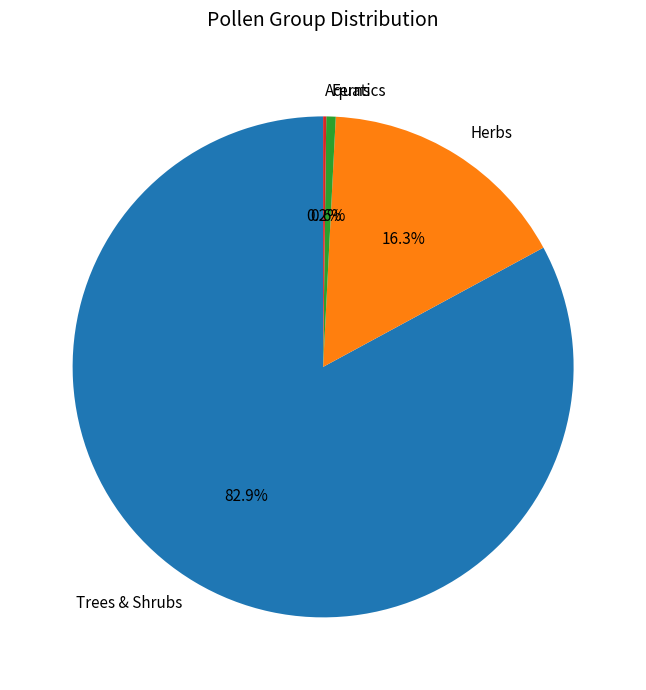

Which slice is the largest?

Trees & Shrubs